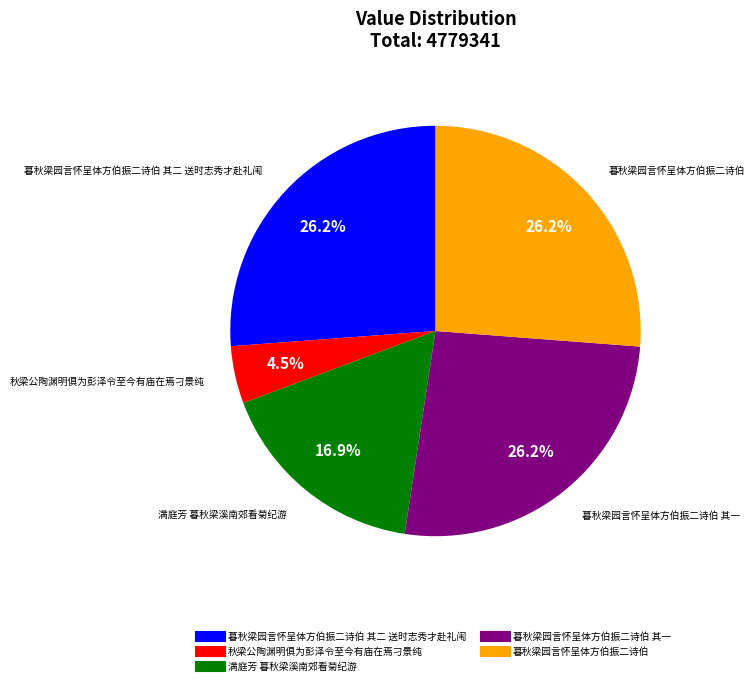

Is there a majority slice in this chart?

No